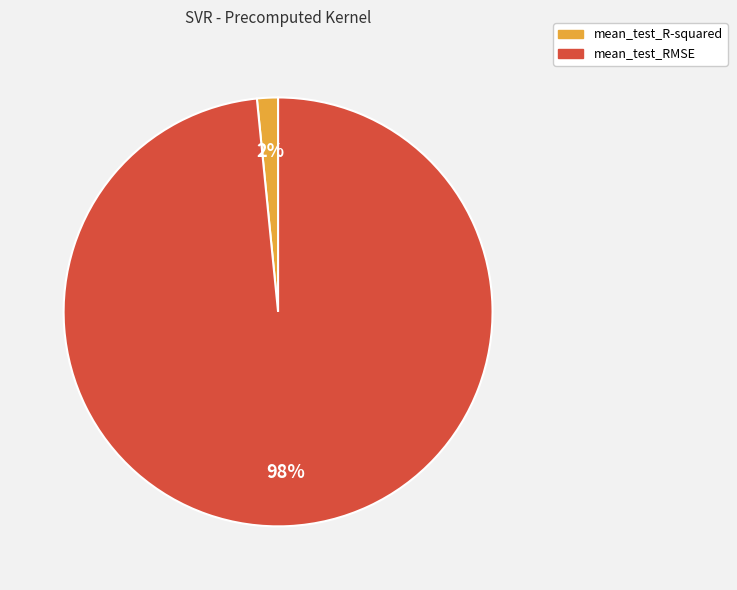

Count the number of slices in the pie.

2